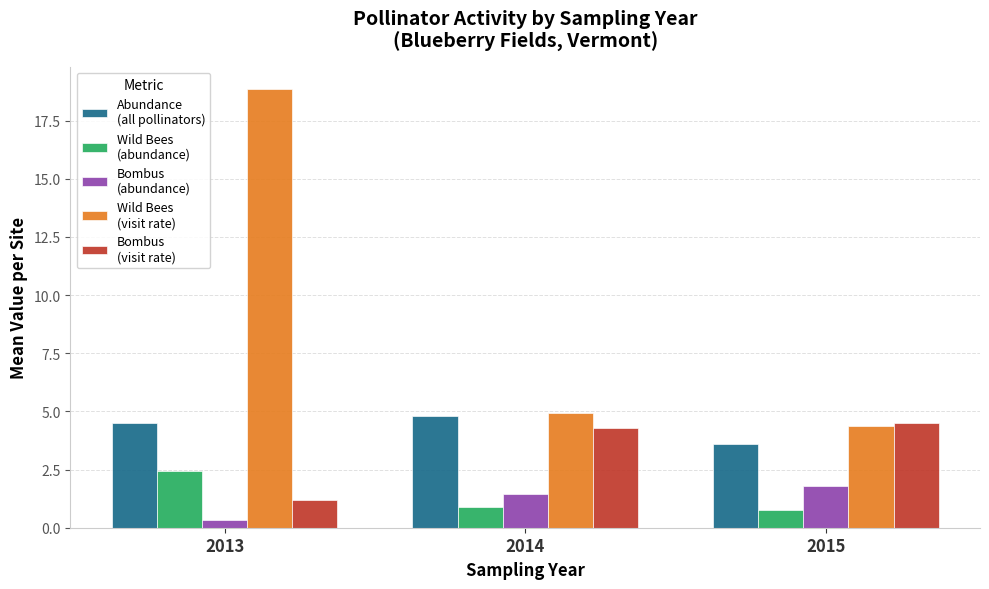

What is the difference between the highest and lowest values at 2015?

3.7